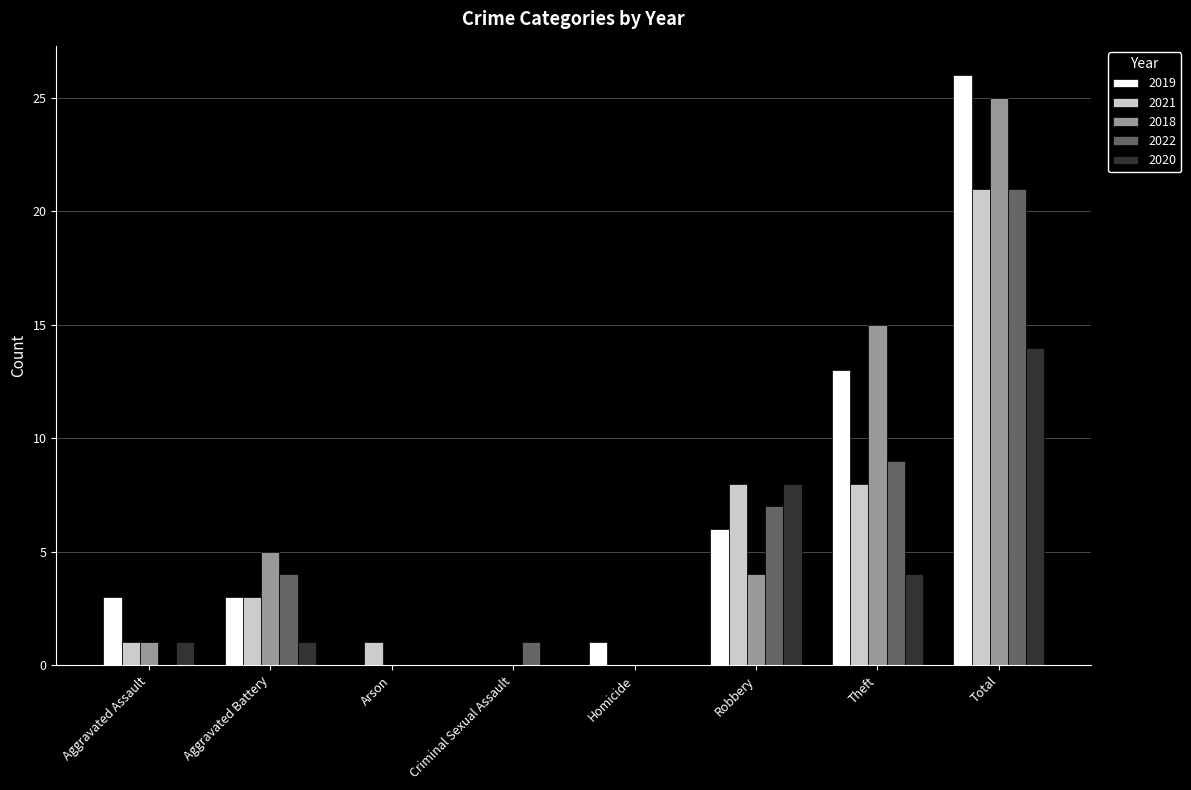

True or false: 2018 has a value of 4 at Robbery.

True